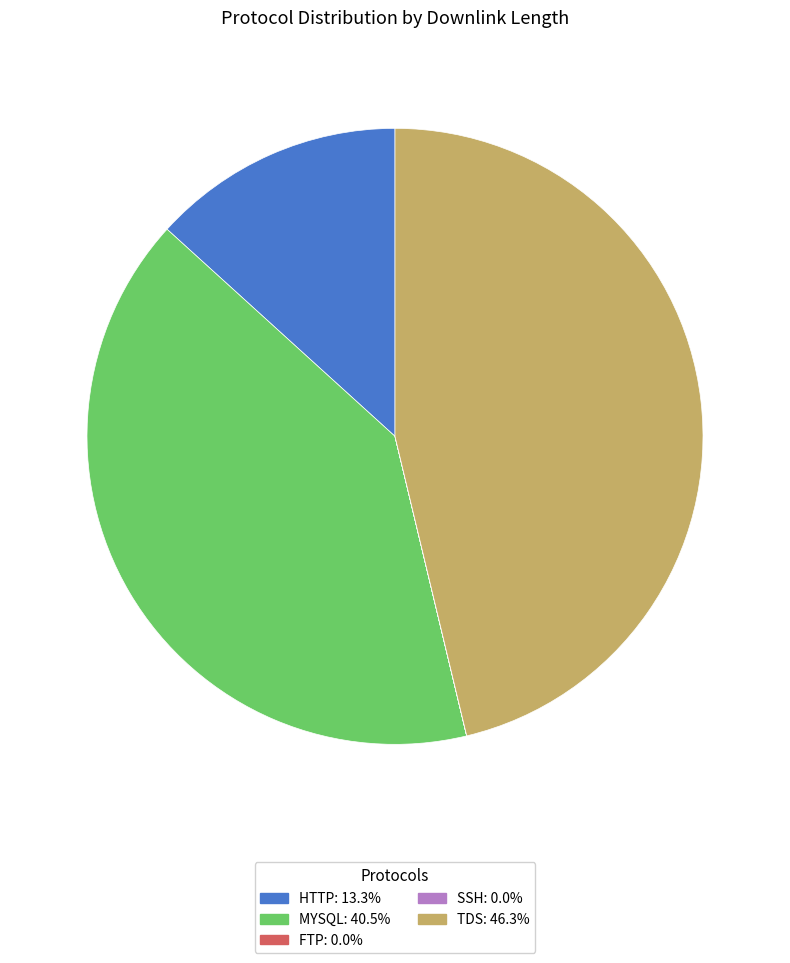

Does any single category account for the majority?

No